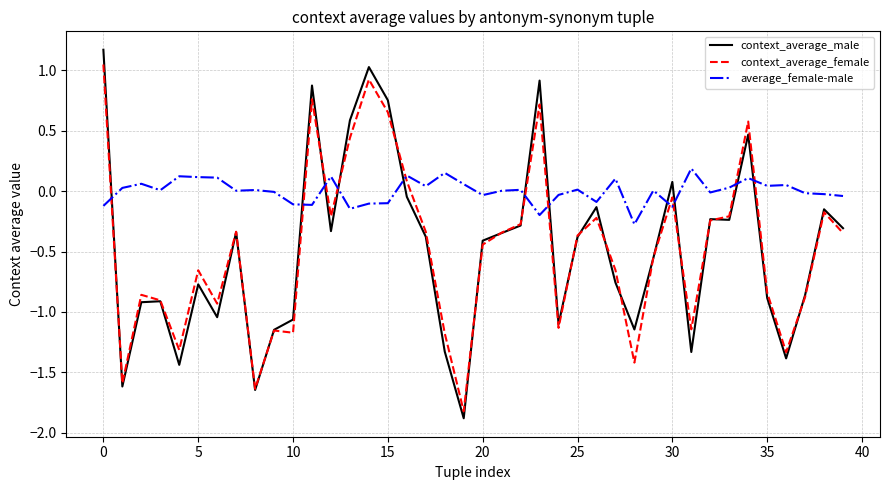

Which series has the largest total across all categories?

average_female-male